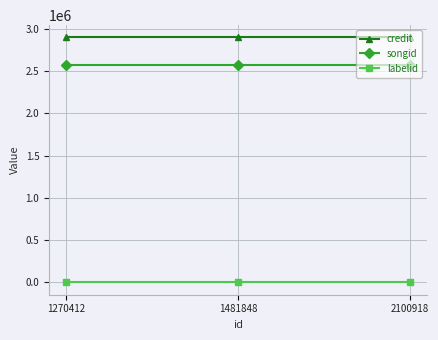

Is the value of songid at 1270412 greater than the value of labelid at 1481848?

Yes